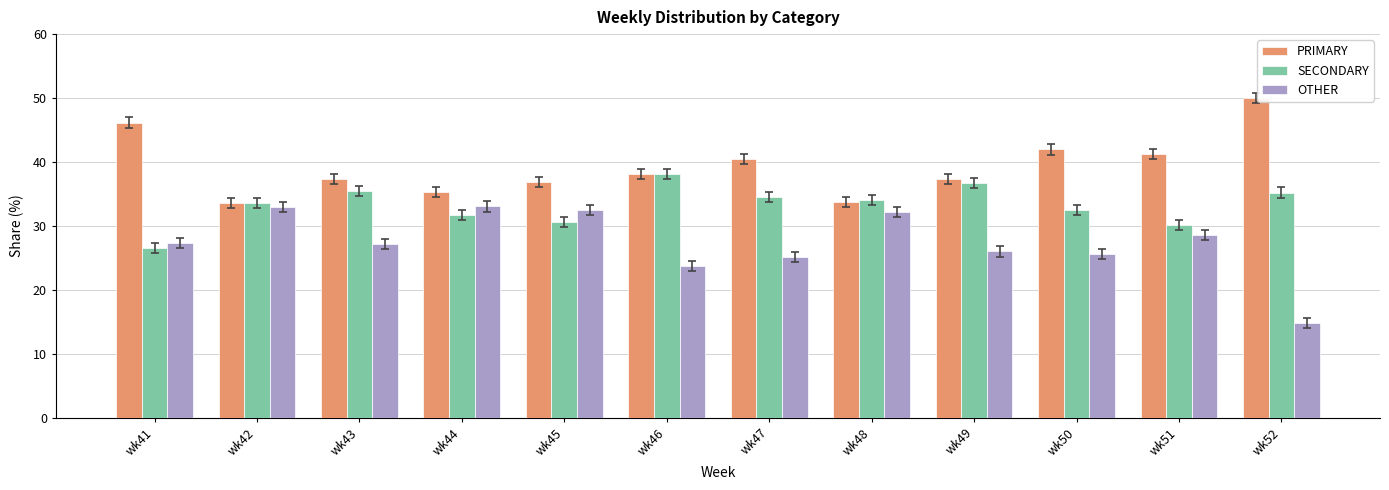

How many bars are there in total?

36